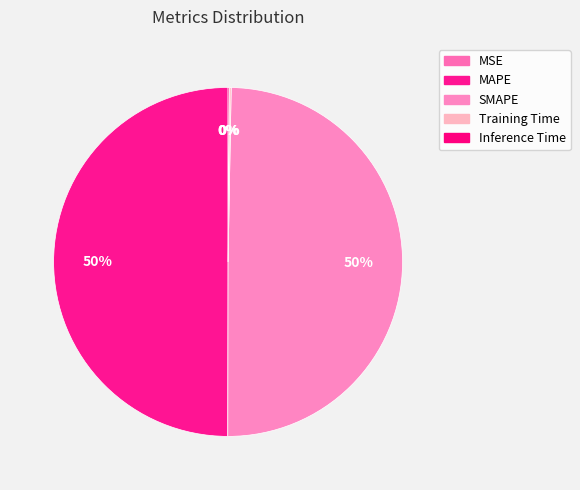

Does MAPE account for over 50% of the chart?

No